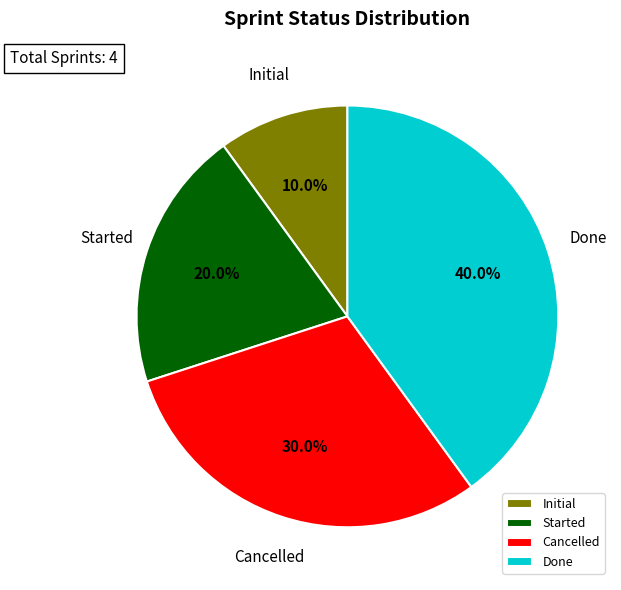

Does Initial represent more than half of the total?

No